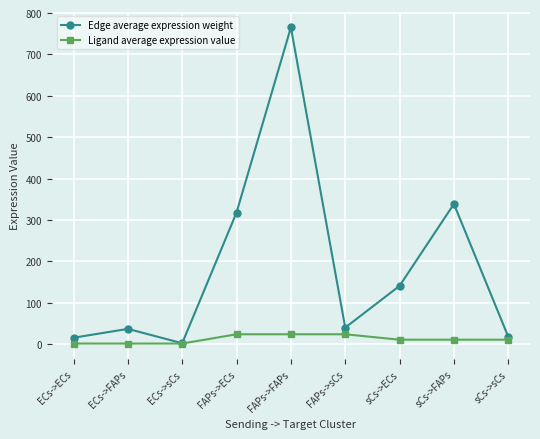

Which series changed the most between FAPs->sCs and sCs->FAPs?

Edge average expression weight